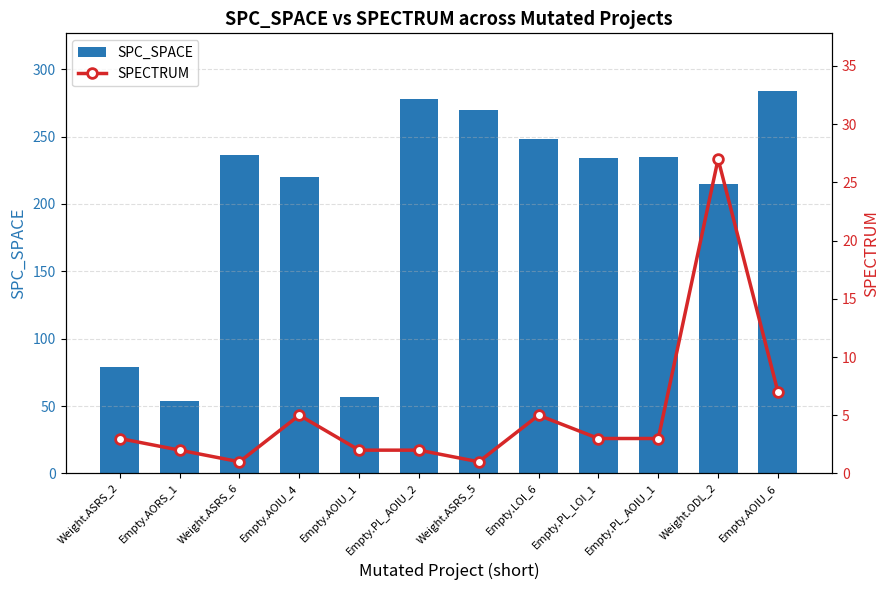

What is the difference between the second highest and second lowest values in the SPECTRUM series?

6